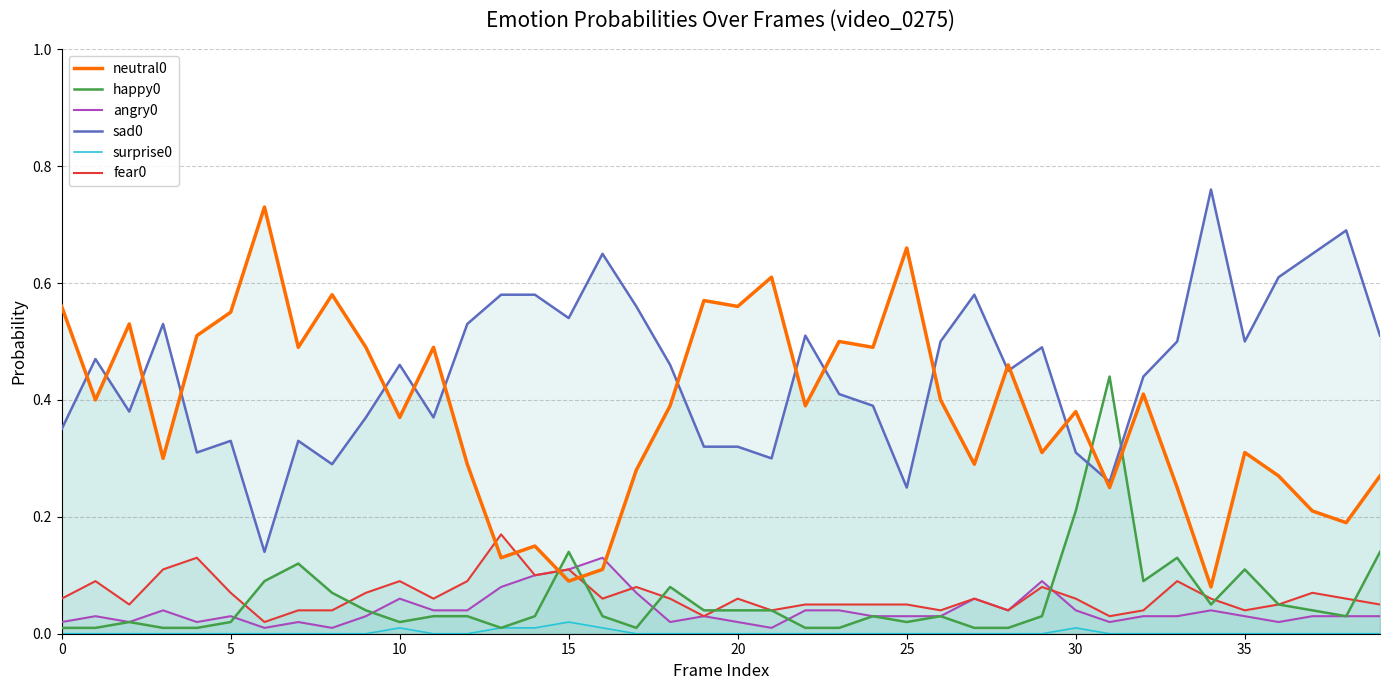

True or false: neutral0 and sad0 intersect in this chart.

True